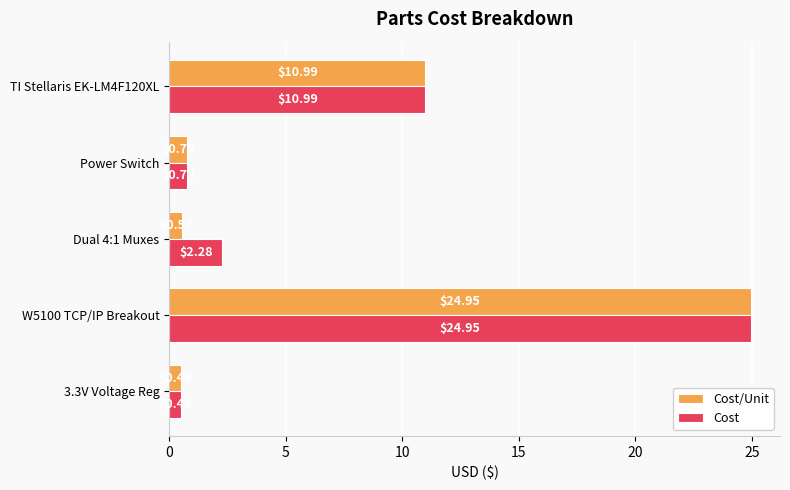

At which label is Cost closest to 12?

TI Stellaris EK-LM4F120XL